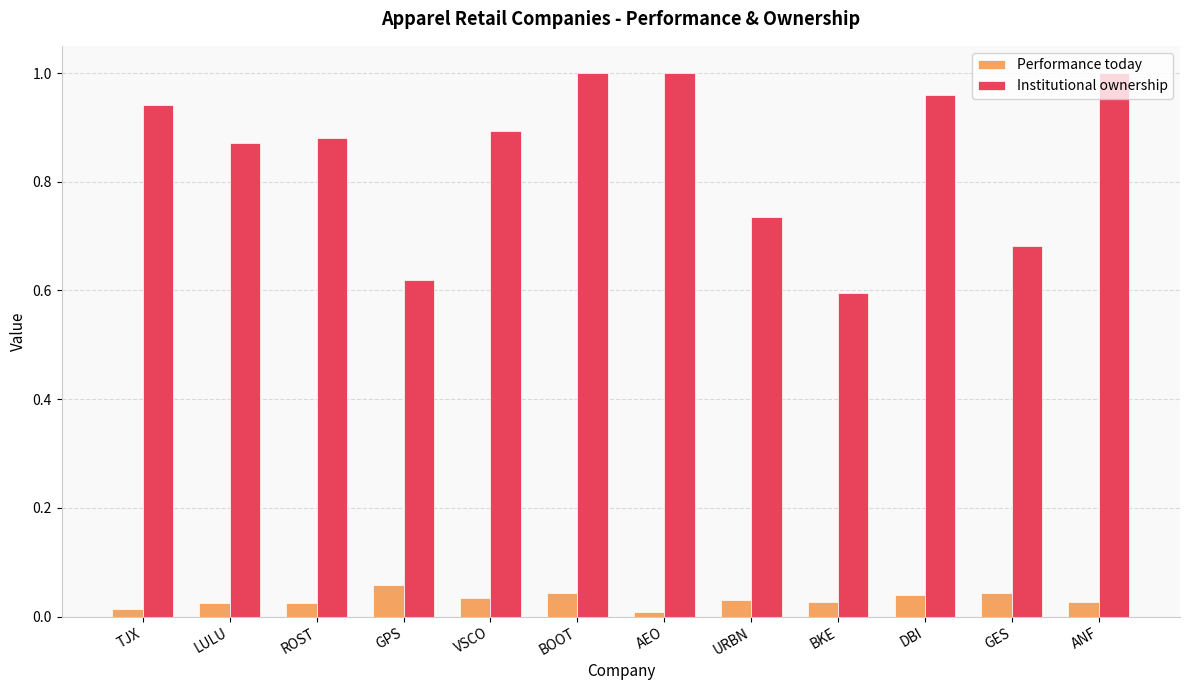

The Institutional ownership series shows 0.6 at BKE. True or false?

True